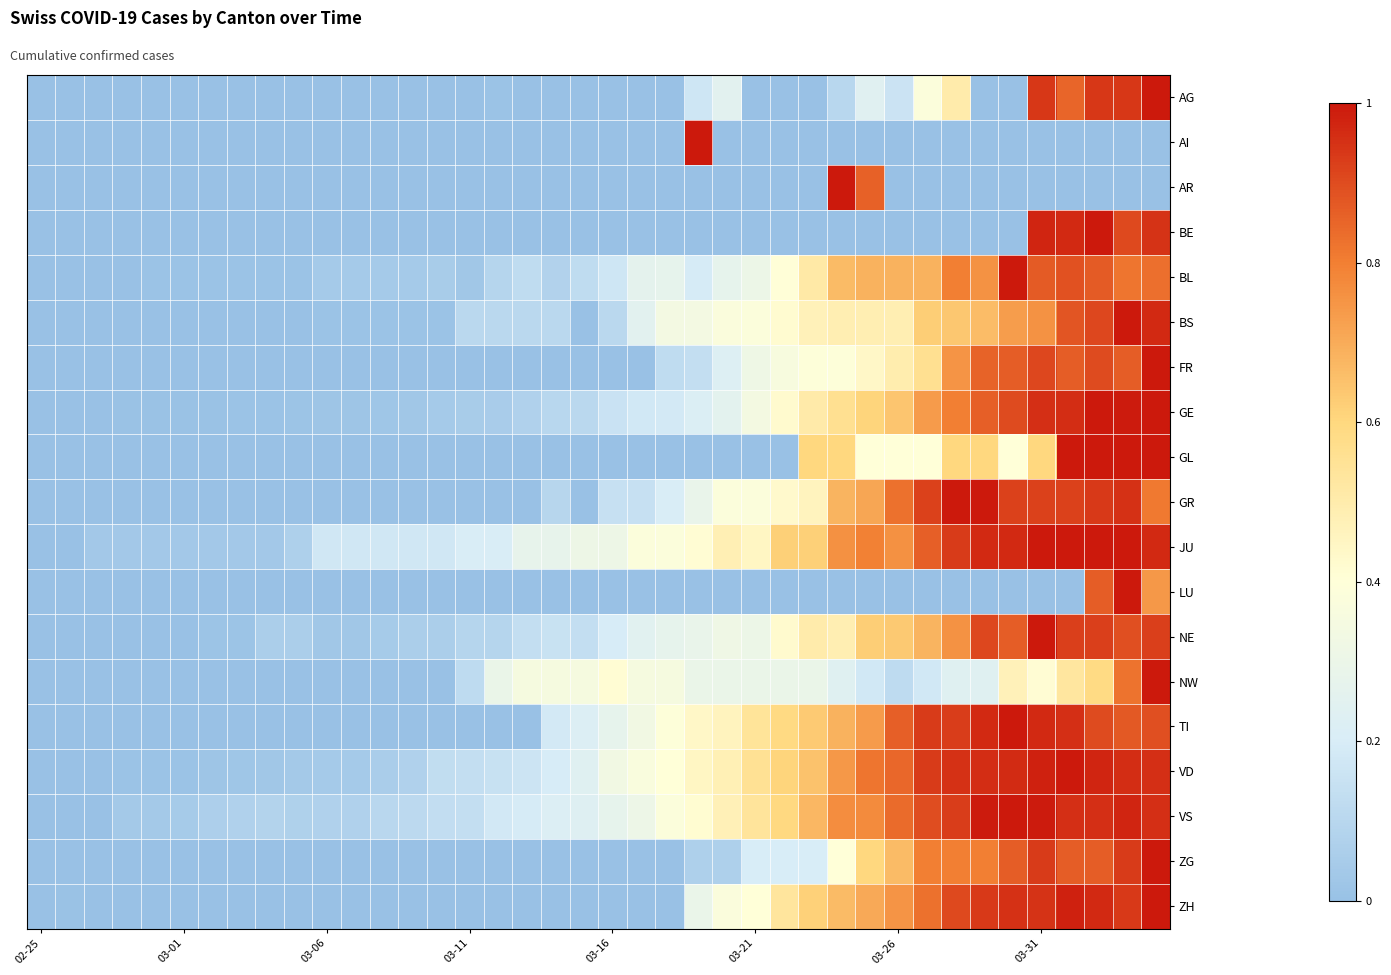

Reading left to right, transcribe all the data shown in this chart.

AG: 0.0	0.0	0.0	0.0	0.0	0.0	0.0	0.0	0.0	0.0	0.0	0.0	0.0	0.0	0.0	0.0	0.0	0.0	0.0	0.0	0.0	0.0	0.0	0.2	0.2	0.0	0.0	0.0	0.1	0.2	0.2	0.4	0.5	0.0	0.0	0.9	0.8	0.9	0.9	1.0
AI: 0.0	0.0	0.0	0.0	0.0	0.0	0.0	0.0	0.0	0.0	0.0	0.0	0.0	0.0	0.0	0.0	0.0	0.0	0.0	0.0	0.0	0.0	0.0	1.0	0.0	0.0	0.0	0.0	0.0	0.0	0.0	0.0	0.0	0.0	0.0	0.0	0.0	0.0	0.0	0.0
AR: 0.0	0.0	0.0	0.0	0.0	0.0	0.0	0.0	0.0	0.0	0.0	0.0	0.0	0.0	0.0	0.0	0.0	0.0	0.0	0.0	0.0	0.0	0.0	0.0	0.0	0.0	0.0	0.0	1.0	0.9	0.0	0.0	0.0	0.0	0.0	0.0	0.0	0.0	0.0	0.0
BE: 0.0	0.0	0.0	0.0	0.0	0.0	0.0	0.0	0.0	0.0	0.0	0.0	0.0	0.0	0.0	0.0	0.0	0.0	0.0	0.0	0.0	0.0	0.0	0.0	0.0	0.0	0.0	0.0	0.0	0.0	0.0	0.0	0.0	0.0	0.0	1.0	1.0	1.0	0.9	0.9
BL: 0.0	0.0	0.0	0.0	0.0	0.0	0.0	0.0	0.0	0.0	0.0	0.0	0.0	0.0	0.1	0.0	0.1	0.1	0.1	0.1	0.2	0.3	0.3	0.2	0.3	0.3	0.4	0.5	0.7	0.7	0.7	0.7	0.8	0.8	1.0	0.9	0.9	0.9	0.8	0.8
BS: 0.0	0.0	0.0	0.0	0.0	0.0	0.0	0.0	0.0	0.0	0.0	0.0	0.0	0.0	0.0	0.1	0.1	0.1	0.1	0.0	0.1	0.3	0.3	0.3	0.4	0.4	0.4	0.5	0.5	0.5	0.5	0.6	0.6	0.7	0.7	0.8	0.9	0.9	1.0	1.0
FR: 0.0	0.0	0.0	0.0	0.0	0.0	0.0	0.0	0.0	0.0	0.0	0.0	0.0	0.0	0.0	0.0	0.0	0.0	0.0	0.0	0.0	0.0	0.1	0.1	0.2	0.3	0.4	0.4	0.4	0.4	0.5	0.6	0.8	0.9	0.9	0.9	0.9	0.9	0.9	1.0
GE: 0.0	0.0	0.0	0.0	0.0	0.0	0.0	0.0	0.0	0.0	0.0	0.0	0.0	0.0	0.0	0.0	0.1	0.1	0.1	0.1	0.2	0.2	0.2	0.2	0.3	0.3	0.4	0.5	0.6	0.6	0.6	0.7	0.8	0.9	0.9	1.0	1.0	1.0	1.0	1.0
GL: 0.0	0.0	0.0	0.0	0.0	0.0	0.0	0.0	0.0	0.0	0.0	0.0	0.0	0.0	0.0	0.0	0.0	0.0	0.0	0.0	0.0	0.0	0.0	0.0	0.0	0.0	0.0	0.6	0.6	0.4	0.4	0.4	0.6	0.6	0.4	0.6	1.0	1.0	1.0	1.0
GR: 0.0	0.0	0.0	0.0	0.0	0.0	0.0	0.0	0.0	0.0	0.0	0.0	0.0	0.0	0.0	0.0	0.0	0.0	0.1	0.0	0.1	0.1	0.2	0.3	0.4	0.4	0.4	0.5	0.7	0.7	0.8	0.9	1.0	1.0	0.9	0.9	0.9	0.9	1.0	0.8
JU: 0.0	0.0	0.0	0.0	0.0	0.0	0.0	0.0	0.0	0.1	0.2	0.2	0.2	0.2	0.2	0.2	0.2	0.3	0.3	0.3	0.3	0.4	0.4	0.4	0.5	0.4	0.6	0.6	0.8	0.8	0.8	0.9	0.9	1.0	1.0	1.0	1.0	1.0	1.0	1.0
LU: 0.0	0.0	0.0	0.0	0.0	0.0	0.0	0.0	0.0	0.0	0.0	0.0	0.0	0.0	0.0	0.0	0.0	0.0	0.0	0.0	0.0	0.0	0.0	0.0	0.0	0.0	0.0	0.0	0.0	0.0	0.0	0.0	0.0	0.0	0.0	0.0	0.0	0.9	1.0	0.7
NE: 0.0	0.0	0.0	0.0	0.0	0.0	0.0	0.0	0.1	0.1	0.0	0.0	0.0	0.1	0.1	0.1	0.1	0.1	0.2	0.1	0.2	0.2	0.3	0.3	0.3	0.3	0.4	0.5	0.5	0.6	0.6	0.7	0.8	0.9	0.9	1.0	0.9	0.9	0.9	0.9
NW: 0.0	0.0	0.0	0.0	0.0	0.0	0.0	0.0	0.0	0.0	0.0	0.0	0.0	0.0	0.0	0.1	0.3	0.4	0.4	0.4	0.4	0.4	0.4	0.3	0.3	0.3	0.3	0.3	0.2	0.2	0.1	0.2	0.2	0.2	0.5	0.4	0.5	0.6	0.8	1.0
TI: 0.0	0.0	0.0	0.0	0.0	0.0	0.0	0.0	0.0	0.0	0.0	0.0	0.0	0.0	0.0	0.0	0.0	0.0	0.2	0.2	0.3	0.3	0.4	0.4	0.5	0.5	0.6	0.6	0.7	0.7	0.9	0.9	0.9	1.0	1.0	1.0	1.0	0.9	0.9	0.9
VD: 0.0	0.0	0.0	0.0	0.0	0.0	0.0	0.0	0.0	0.0	0.0	0.0	0.1	0.1	0.1	0.1	0.1	0.2	0.2	0.2	0.3	0.4	0.4	0.4	0.5	0.6	0.6	0.7	0.7	0.8	0.8	0.9	1.0	1.0	1.0	1.0	1.0	1.0	1.0	1.0
VS: 0.0	0.0	0.0	0.0	0.0	0.0	0.1	0.1	0.1	0.1	0.1	0.1	0.1	0.1	0.1	0.1	0.2	0.2	0.2	0.2	0.3	0.3	0.4	0.4	0.5	0.5	0.6	0.7	0.8	0.8	0.8	0.9	0.9	1.0	1.0	1.0	1.0	1.0	1.0	1.0
ZG: 0.0	0.0	0.0	0.0	0.0	0.0	0.0	0.0	0.0	0.0	0.0	0.0	0.0	0.0	0.0	0.0	0.0	0.0	0.0	0.0	0.0	0.0	0.0	0.1	0.1	0.2	0.2	0.2	0.4	0.6	0.7	0.8	0.8	0.8	0.9	0.9	0.9	0.9	0.9	1.0
ZH: 0.0	0.0	0.0	0.0	0.0	0.0	0.0	0.0	0.0	0.0	0.0	0.0	0.0	0.0	0.0	0.0	0.0	0.0	0.0	0.0	0.0	0.0	0.0	0.3	0.4	0.4	0.5	0.6	0.7	0.7	0.8	0.8	0.9	0.9	1.0	0.9	1.0	1.0	0.9	1.0